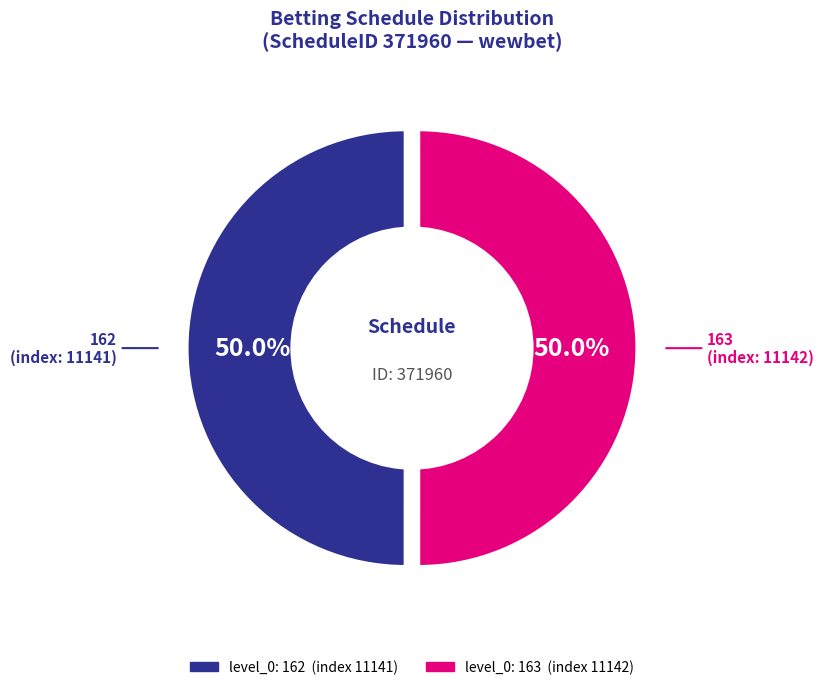

Is it true that 163 is 64% of the pie?

False